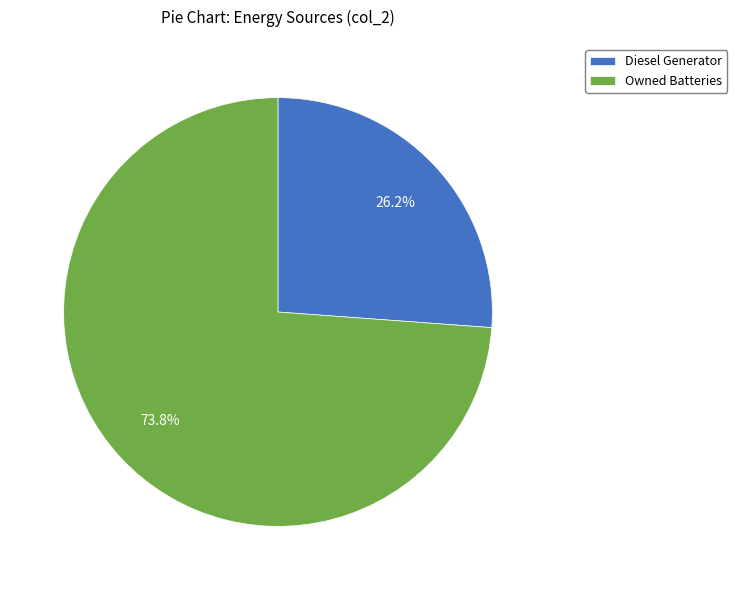

Count the number of slices in the pie.

2